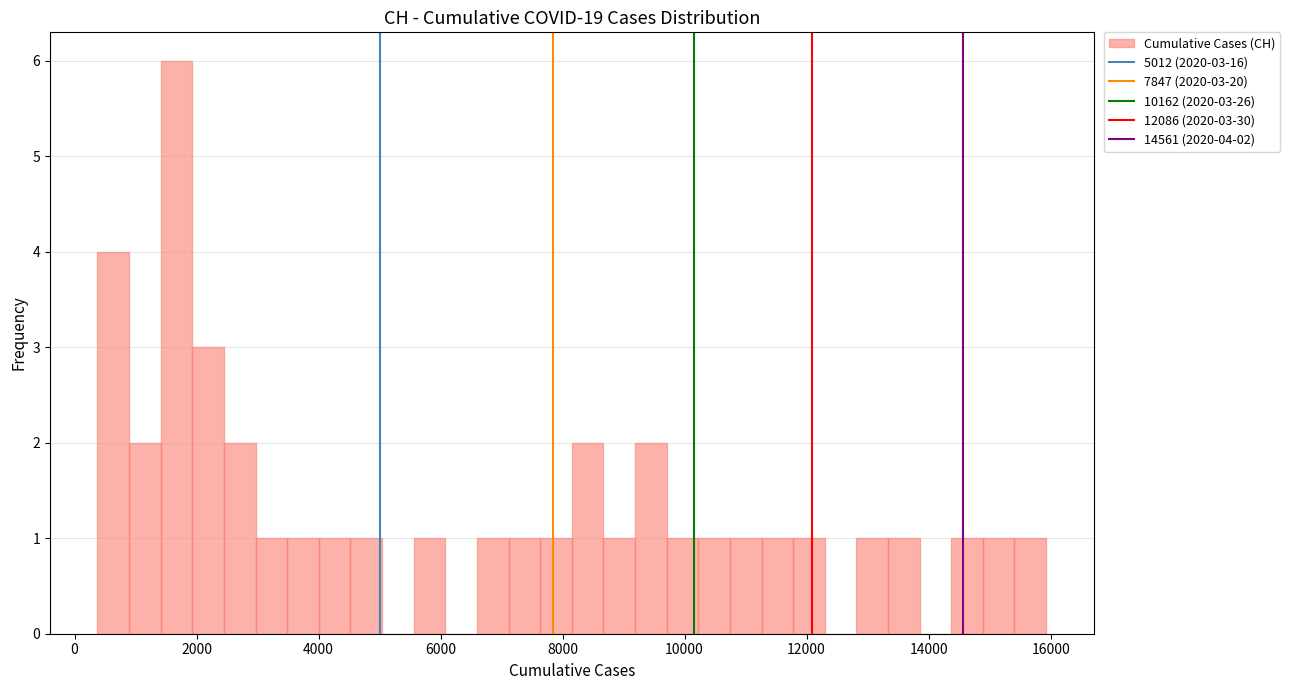

Around what value on the x-axis is the tallest bar? Give the approximate position of its centre, as read against the axis.

1600